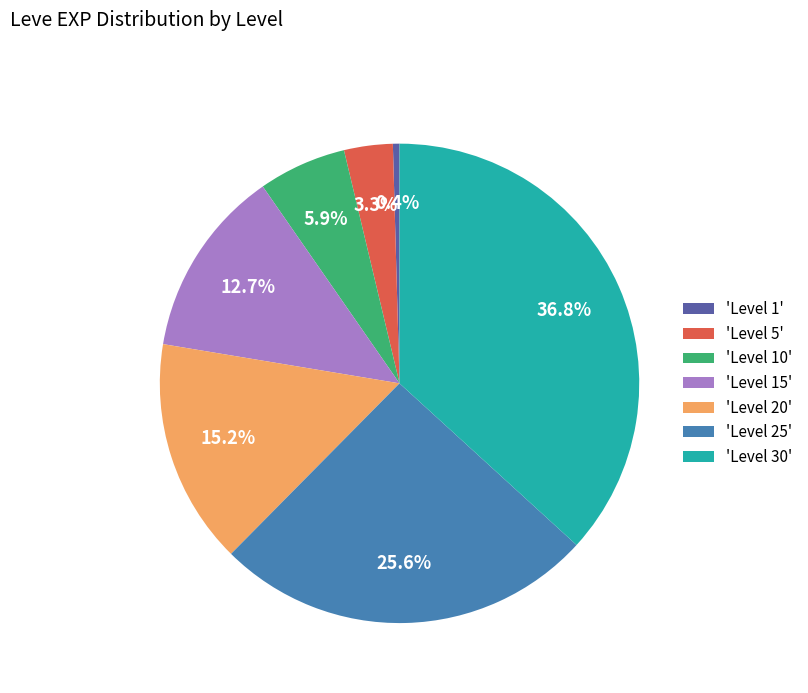

To the nearest percent, what is the average slice percentage?

14%